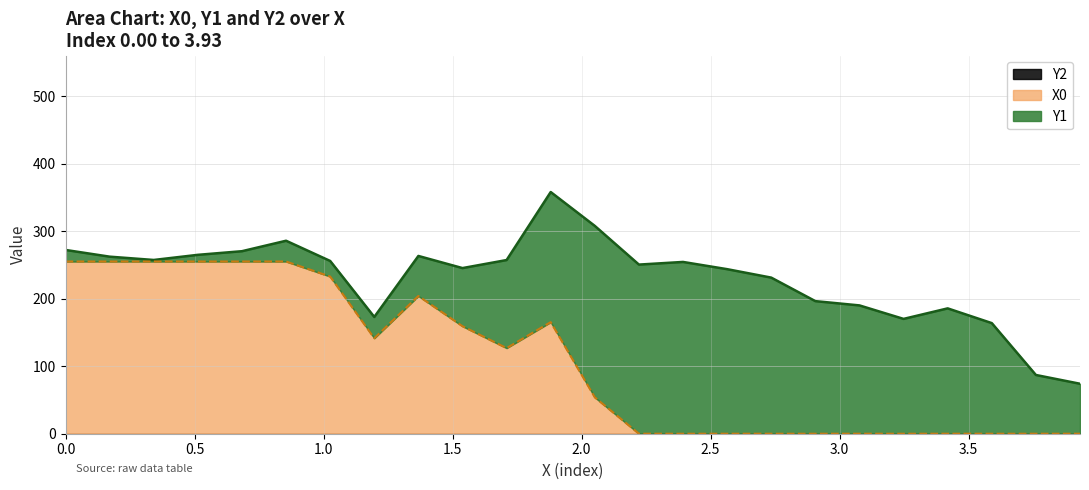

How many distinct data groups are displayed?

3